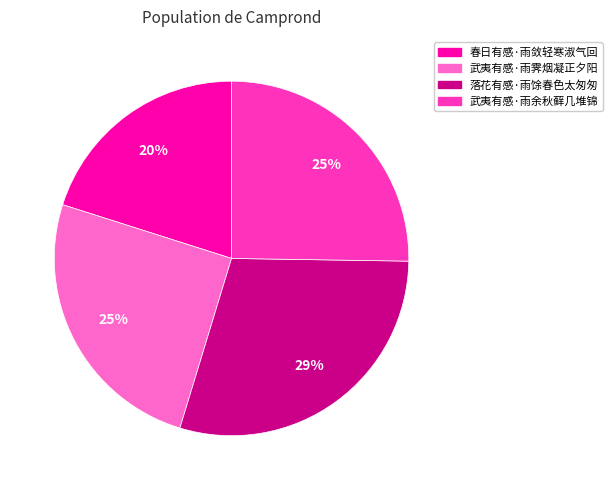

Is the sum of 落花有感·雨馀春色太匆匆 and 武夷有感·雨霁烟凝正夕阳 greater than half?

Yes